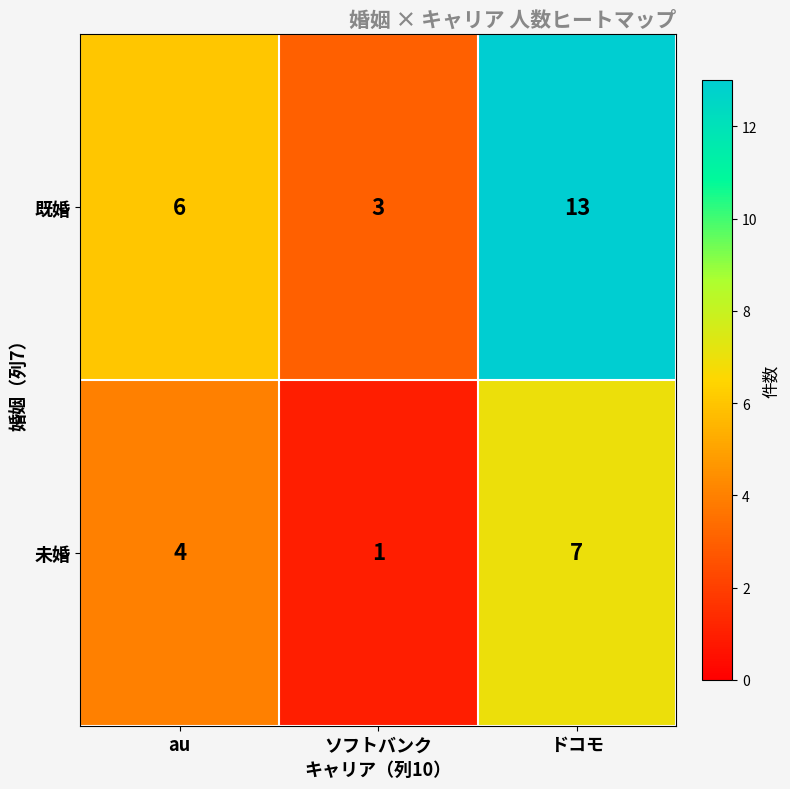

Which series has the largest total across all categories?

既婚